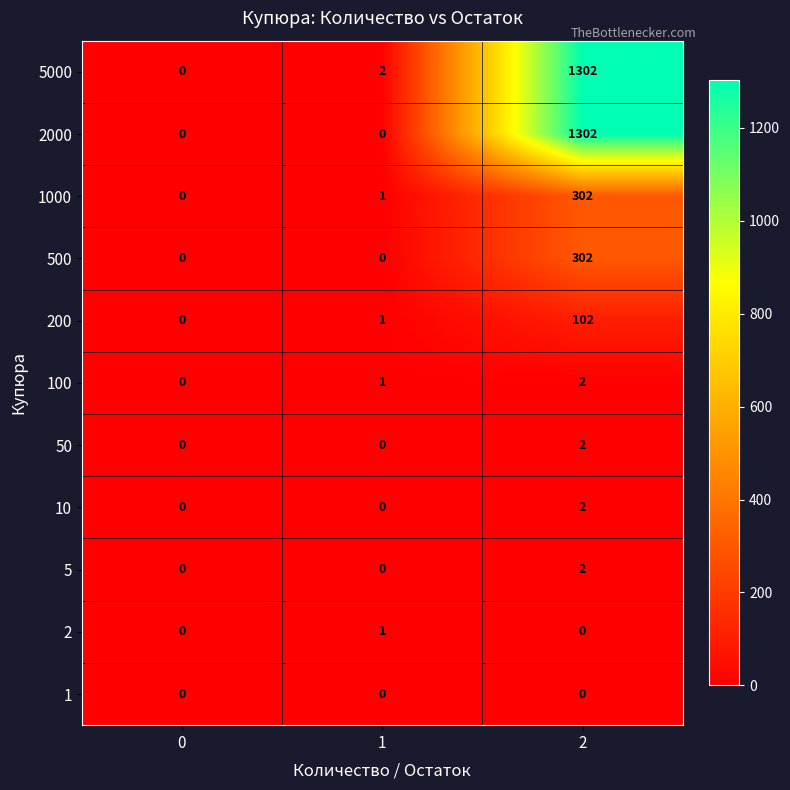

Count the number of data series in this chart.

11